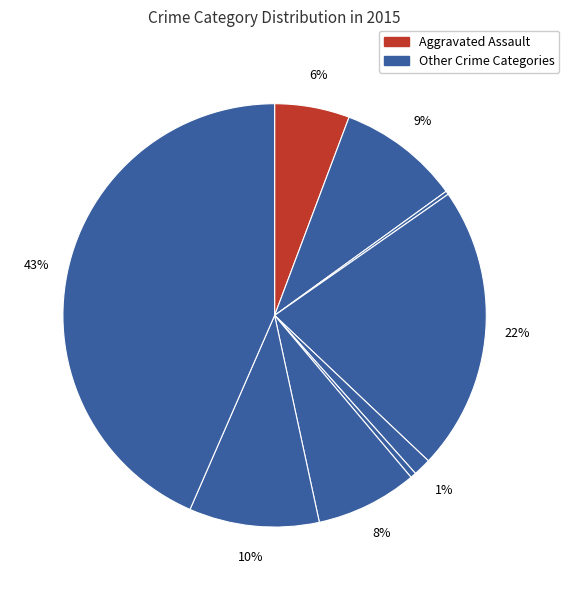

How many slices are in this pie chart?

9